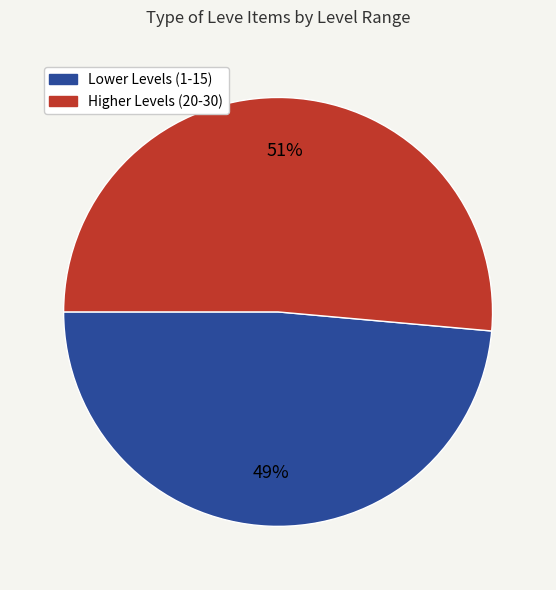

To the nearest percent, what is the average slice percentage?

50%